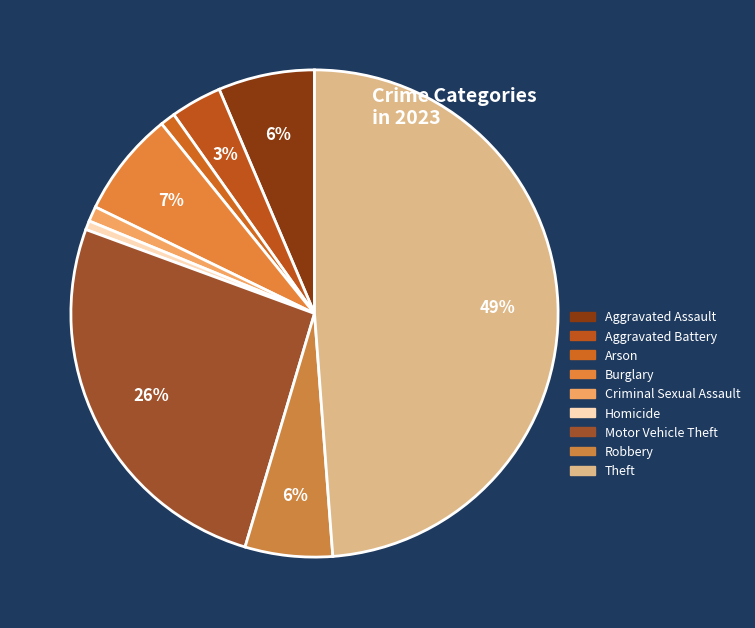

Does any single category account for the majority?

No